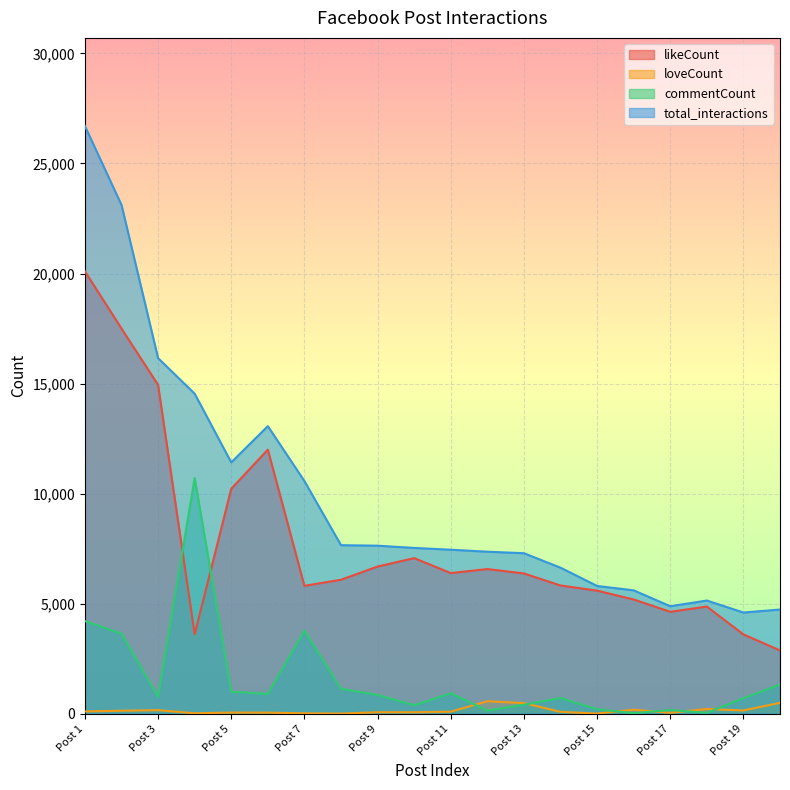

Between Post 2 and Post 13, which series saw the biggest shift?

total_interactions